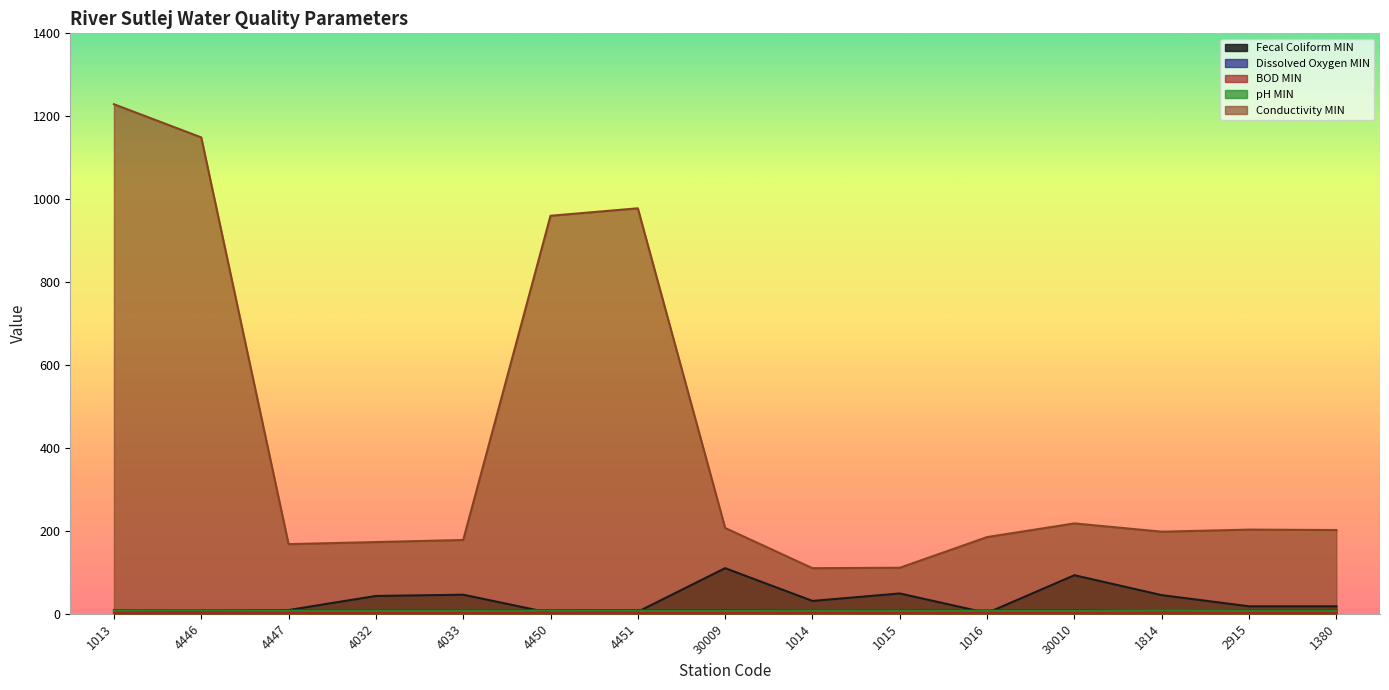

Where does the Fecal Coliform MIN series first go above 18?

4032